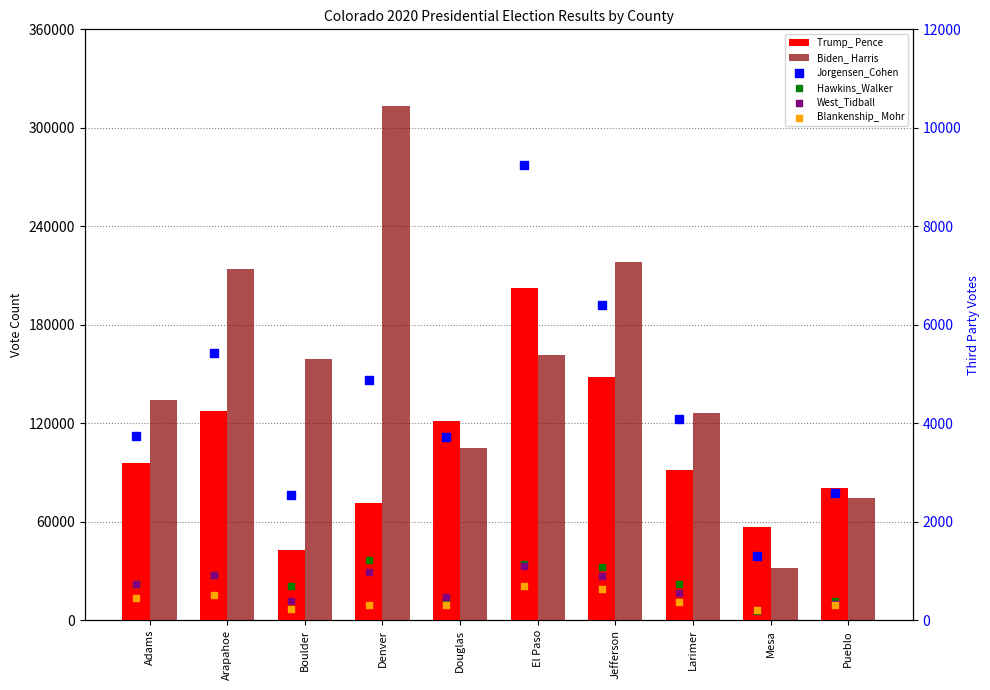

Which series reaches the minimum Y coordinate?

Hawkins_Walker